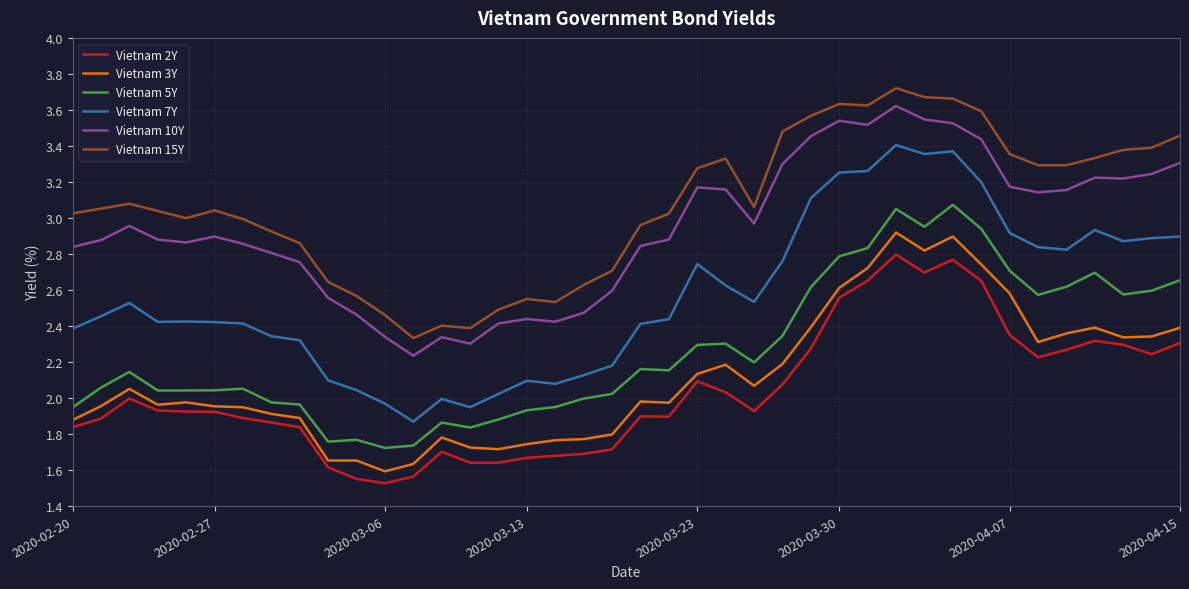

Which series has the widest spread of values?

Vietnam 7Y